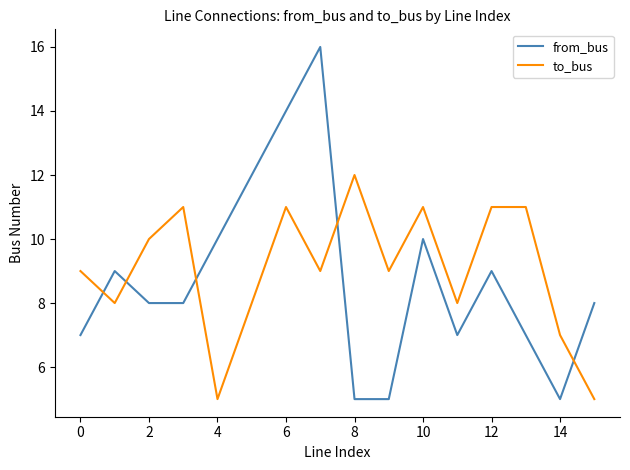

Which series has the widest spread of values?

from_bus